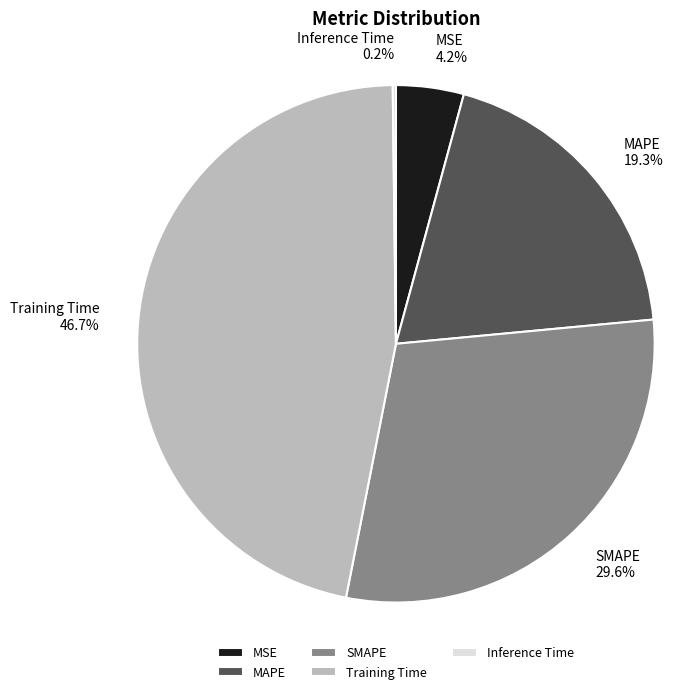

What is the largest slice in the pie chart?

Training Time